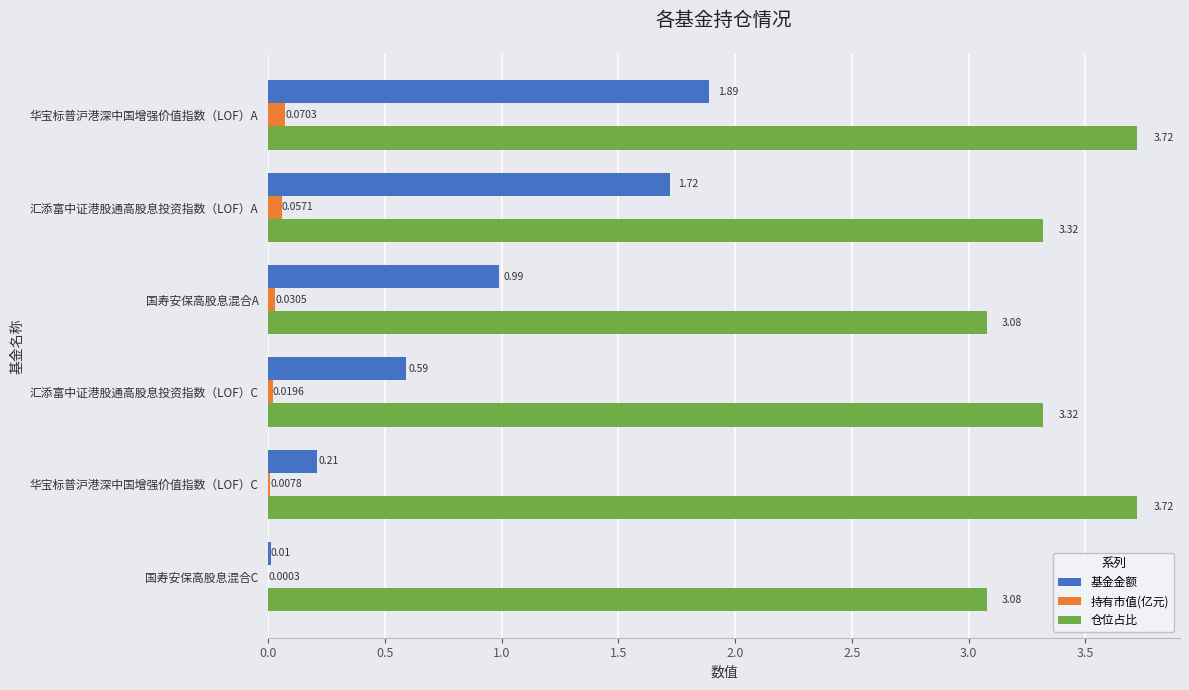

What is the sum of the 基金金额 values at 汇添富中证港股通高股息投资指数（LOF）C and 华宝标普沪港深中国增强价值指数（LOF）A?

2.5